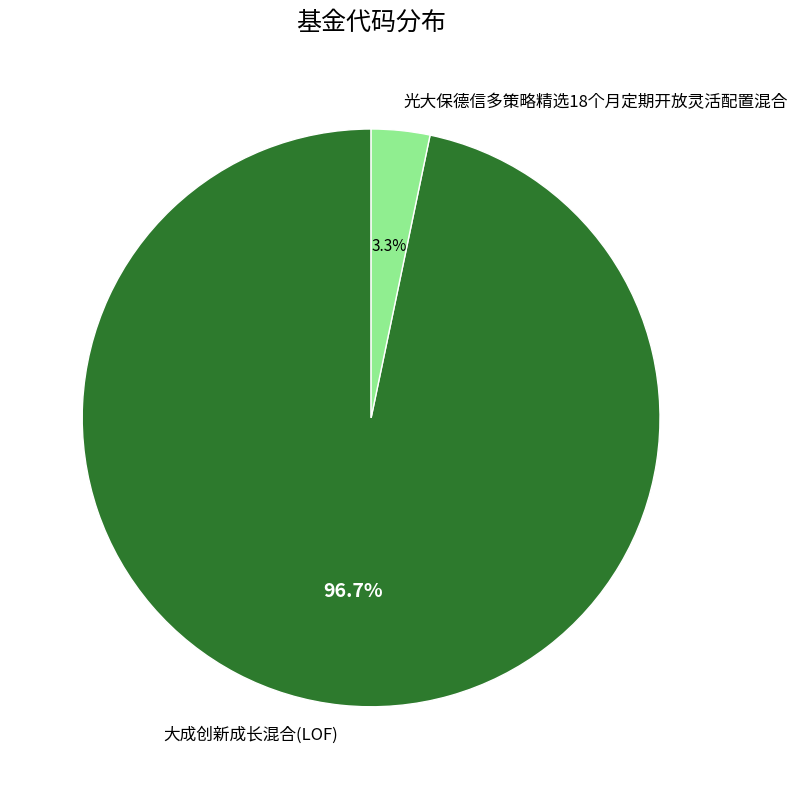

Which has a higher value, 光大保德信多策略精选18个月定期开放灵活配置混合 or 大成创新成长混合(LOF)?

大成创新成长混合(LOF)